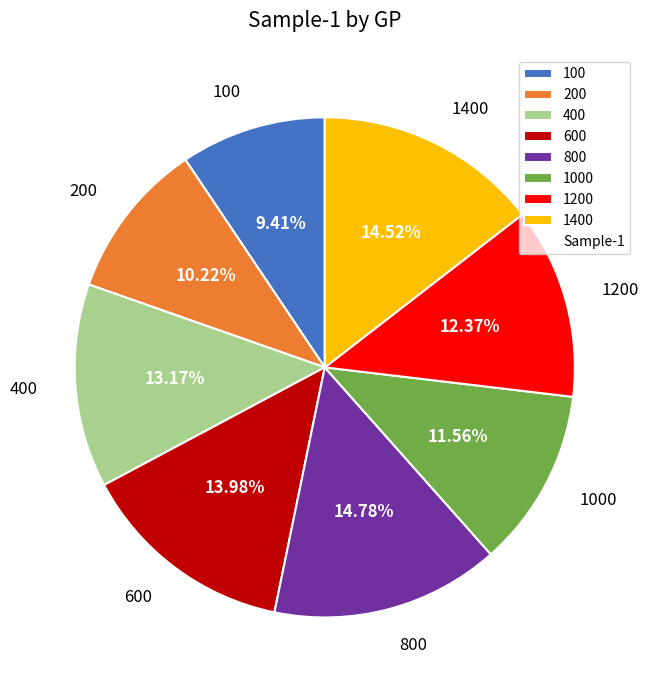

Is the sum of 400 and 200 greater than half?

No